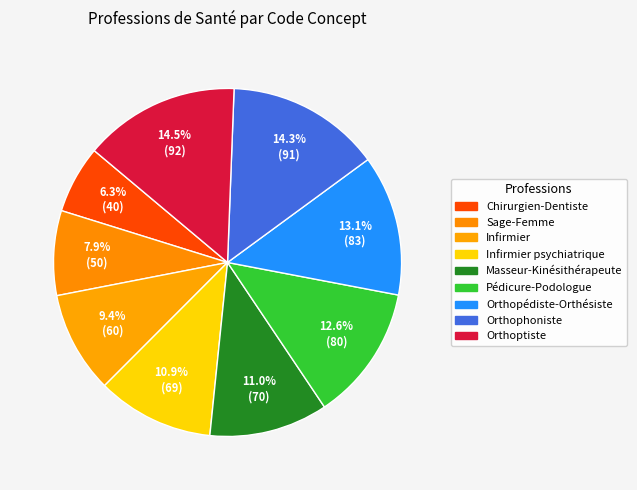

Is there any slice that represents more than half of the pie?

No